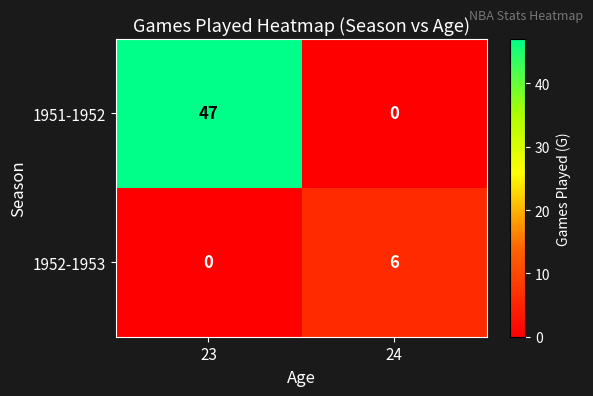

Which category has the highest value in the 1951-1952 series?

23